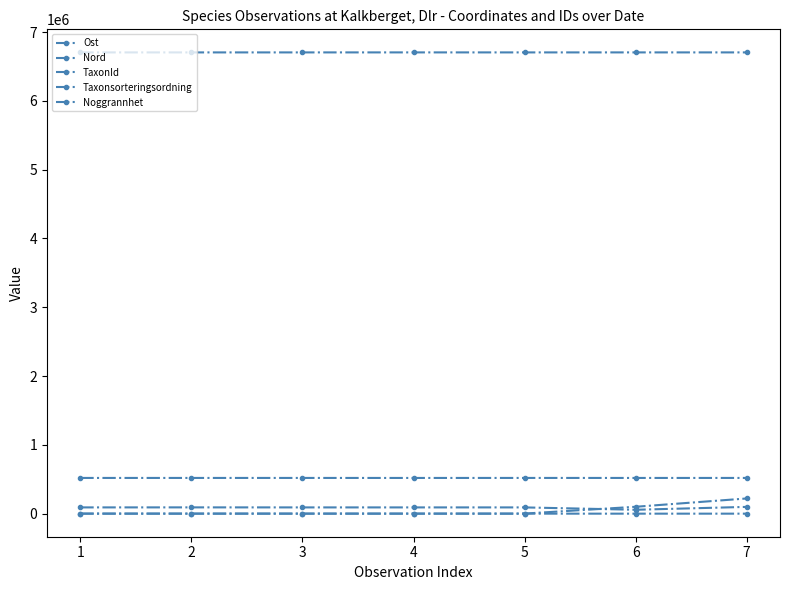

What is the maximum value shown in the chart?

6704591